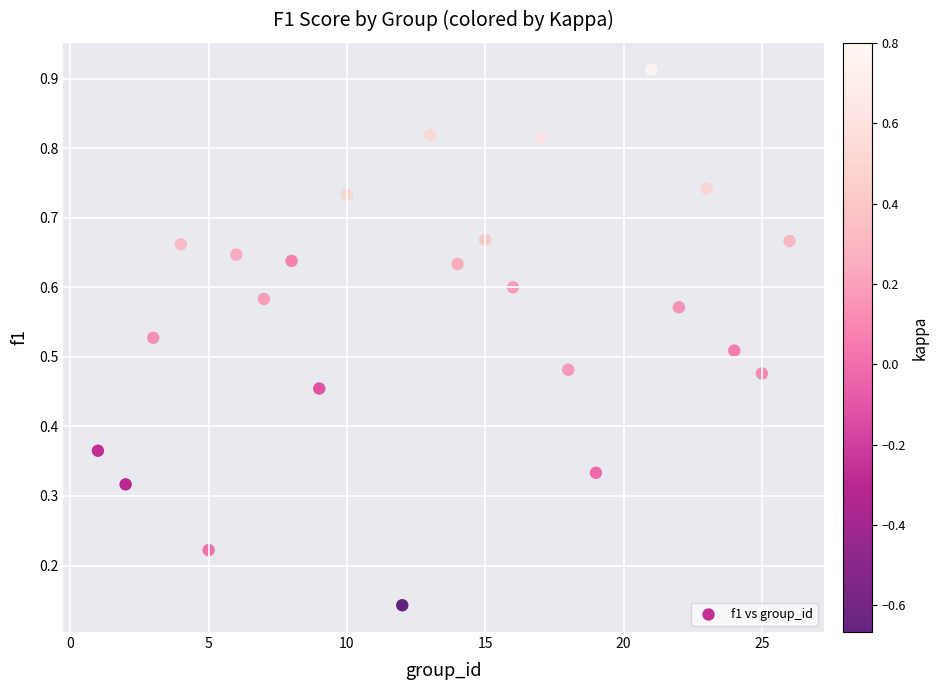

What is the range of X values (max minus min)?

25.0